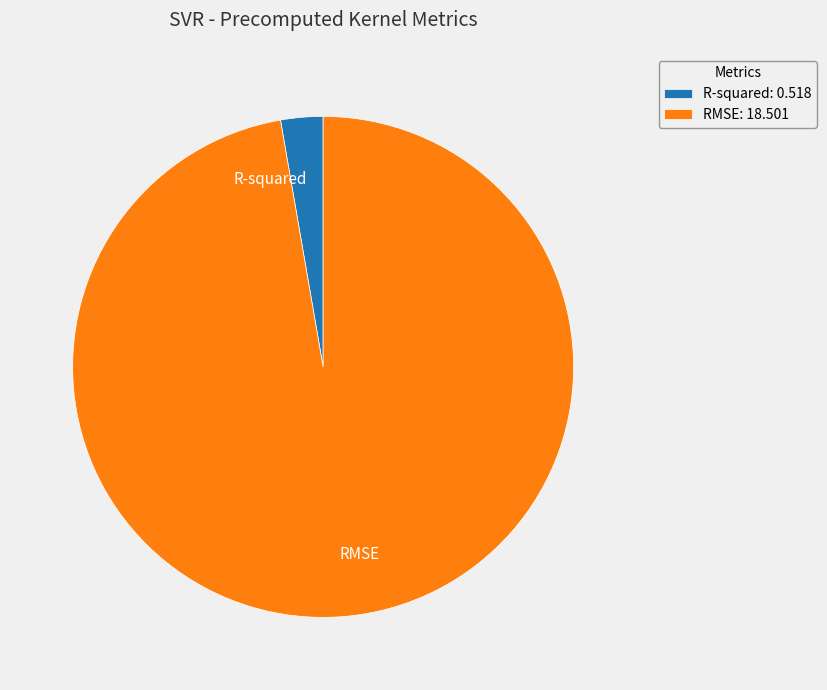

Count the number of slices in the pie.

2